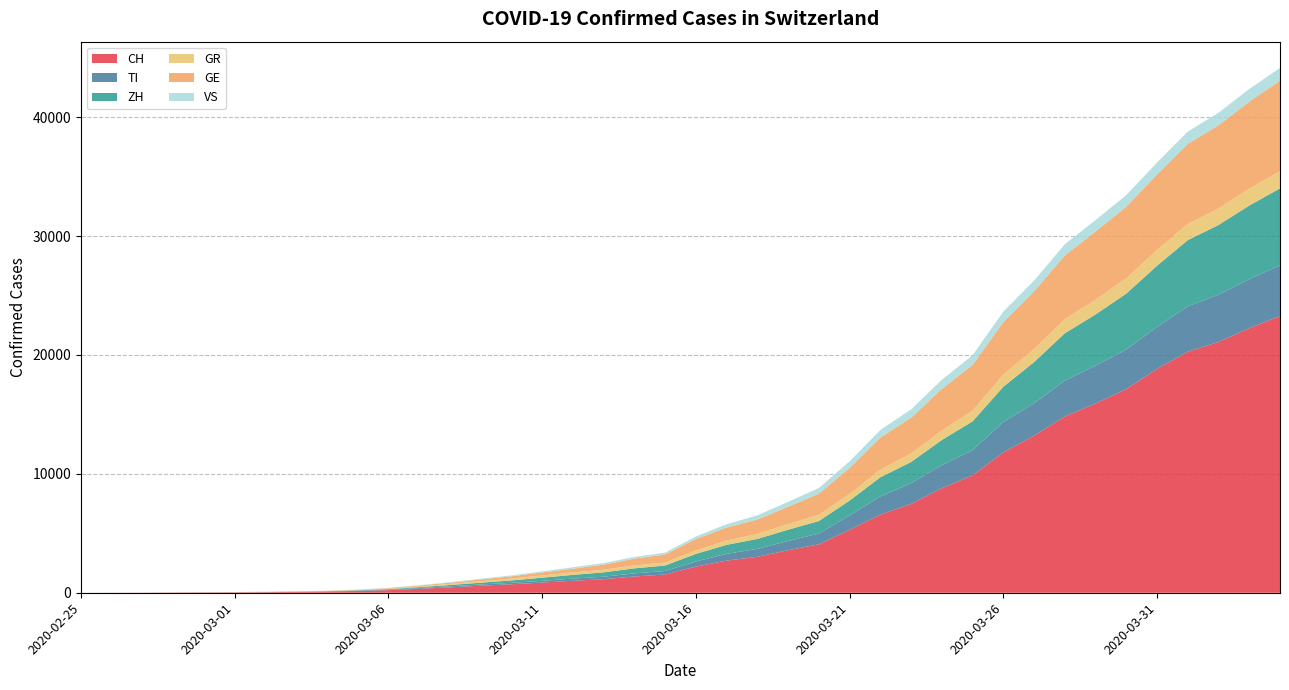

Reading left to right, transcribe all the data shown in this chart.

CH: 0	4	8	19	29	35	49	69	100	150	214	332	455	589	714	858	1009	1139	1369	1533	2200	2700	3028	3574	4075	5294	6575	7474	8795	9877	11811	13213	14829	15922	17139	18827	20278	21100	22253	23280
TI: 0	1	1	1	2	2	4	8	14	23	40	62	86	105	121	146	183	209	261	296	431	576	664	778	906	1207	1529	1739	1943	2116	2549	2734	3019	3178	3319	3536	3823	3974	4128	4264
ZH: 0	0	2	2	6	7	10	13	20	32	50	79	110	150	200	261	313	368	421	462	638	754	835	953	1050	1253	1610	1785	2113	2425	2968	3454	3980	4311	4706	5147	5562	5861	6189	6474
GR: 0	2	2	6	6	6	9	10	13	23	38	63	95	127	163	189	208	220	251	252	302	354	422	475	516	555	640	712	804	897	1020	1100	1183	1243	1292	1329	1363	1392	1425	1445
GE: 0	1	1	4	8	9	10	13	17	25	50	71	100	148	184	249	313	427	567	676	948	1107	1215	1458	1784	2198	2699	3011	3494	3852	4424	4855	5363	5739	6018	6349	6737	7002	7319	7614
VS: 0	0	0	1	1	2	3	3	5	9	15	27	44	59	76	95	116	133	146	156	211	274	345	411	478	548	635	706	766	811	872	902	940	960	977	1000	1028	1049	1060	1073